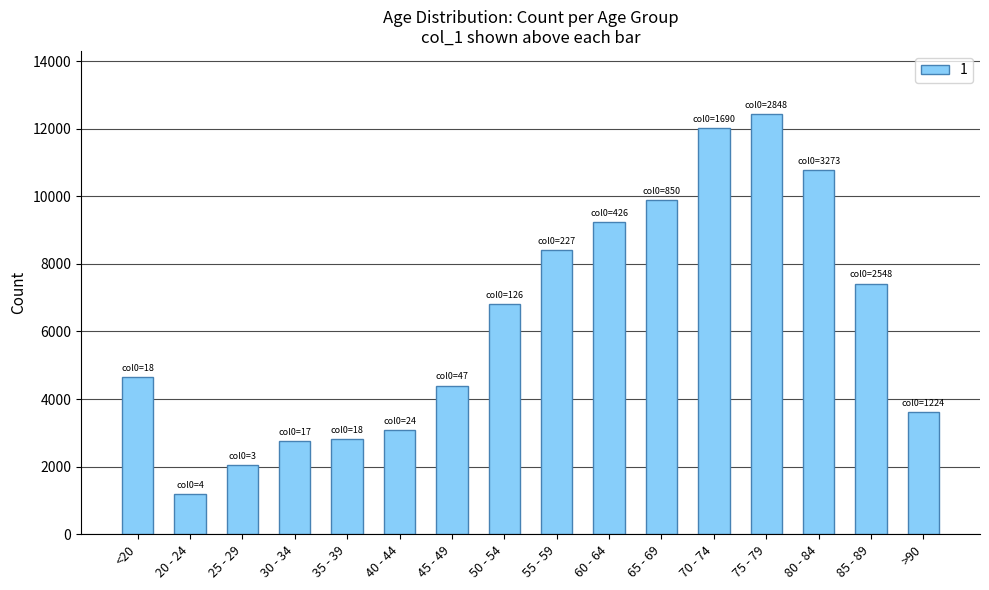

What is the maximum value shown in the chart?

12434